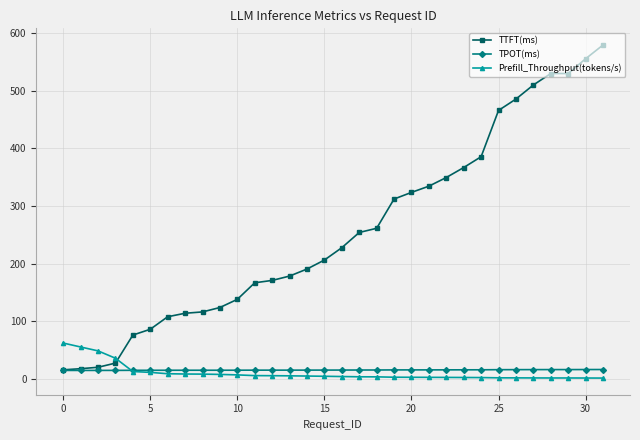

What is the maximum value shown in the chart?

579.4